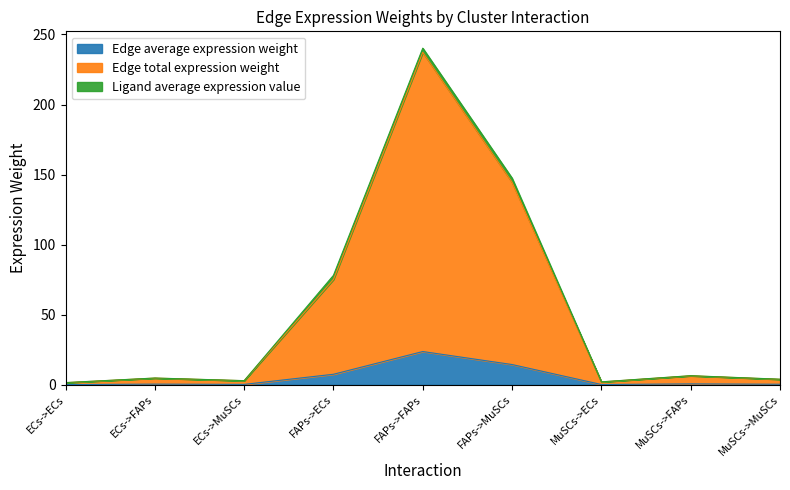

At which category is the sum across all series the highest?

FAPs->FAPs